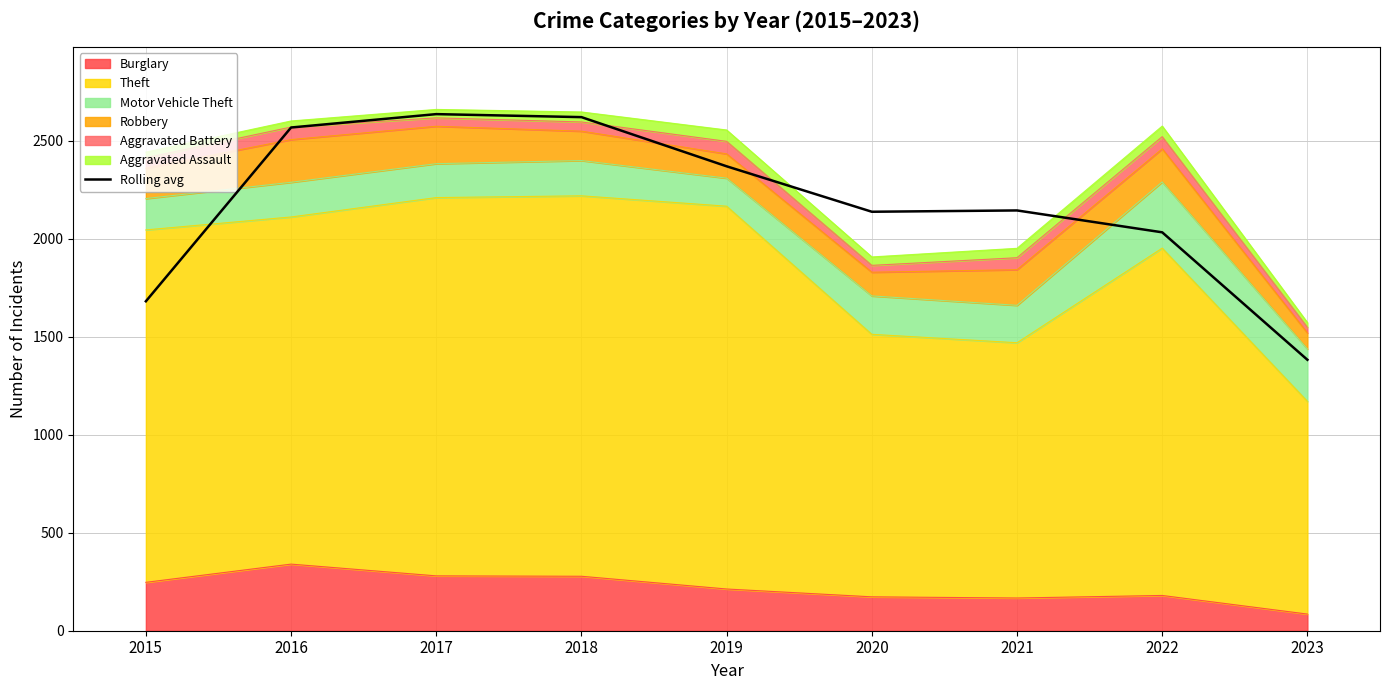

Where is the data nearest to the value 2010?

2022